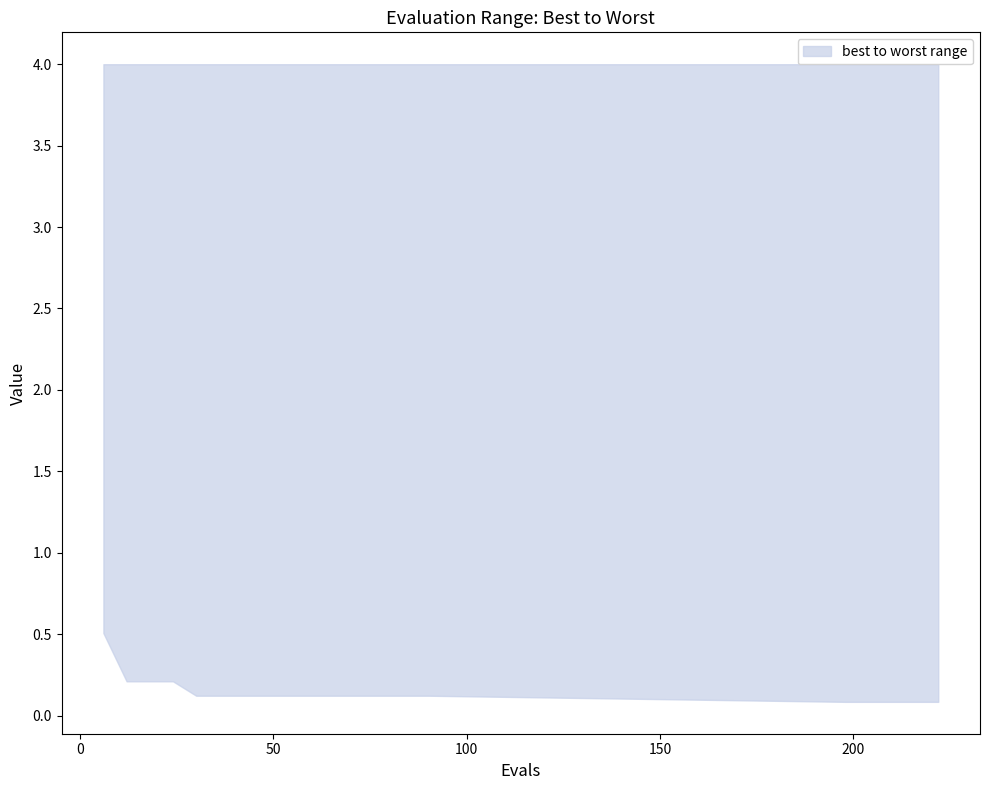

Rank the categories by value from lowest to highest.

198, 204, 210, 216, 222, 30, 36, 42, 48, 54, 60, 66, 72, 78, 84, 90, 12, 18, 24, 6